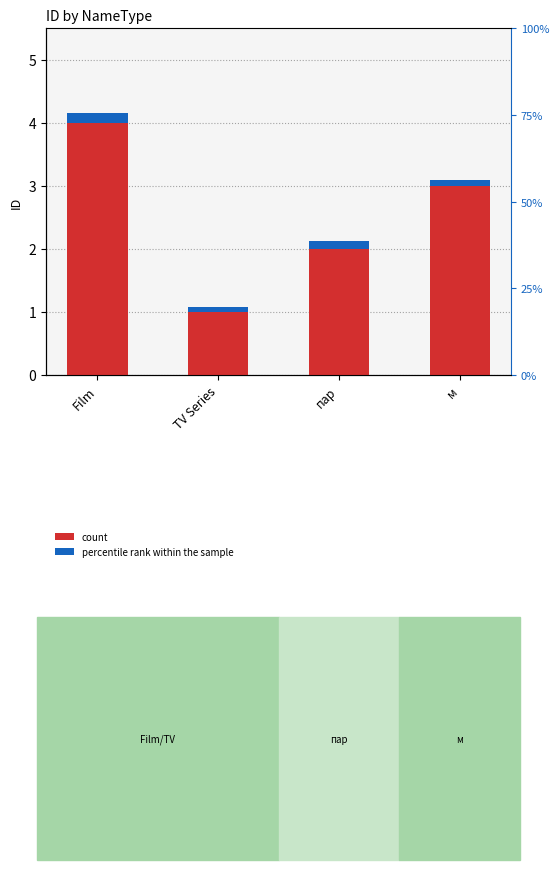

How many groups of bars are there?

4